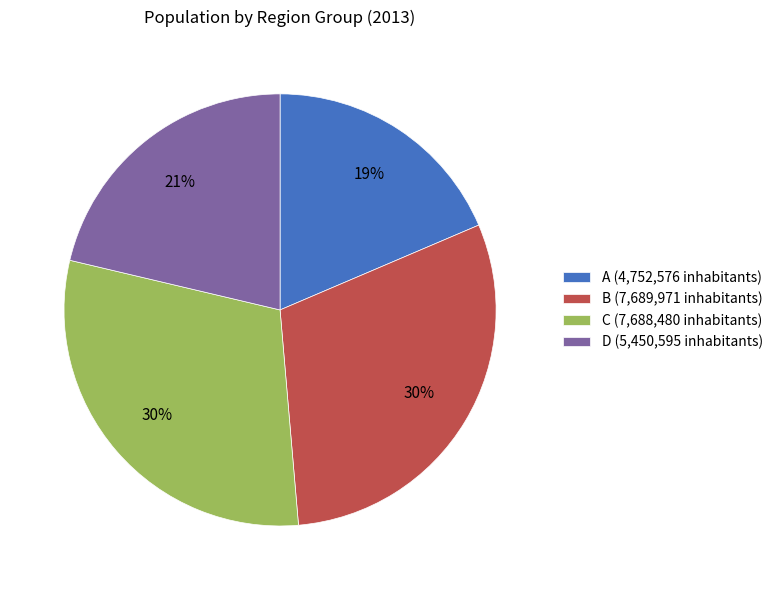

Which category has the smallest portion of the pie?

A